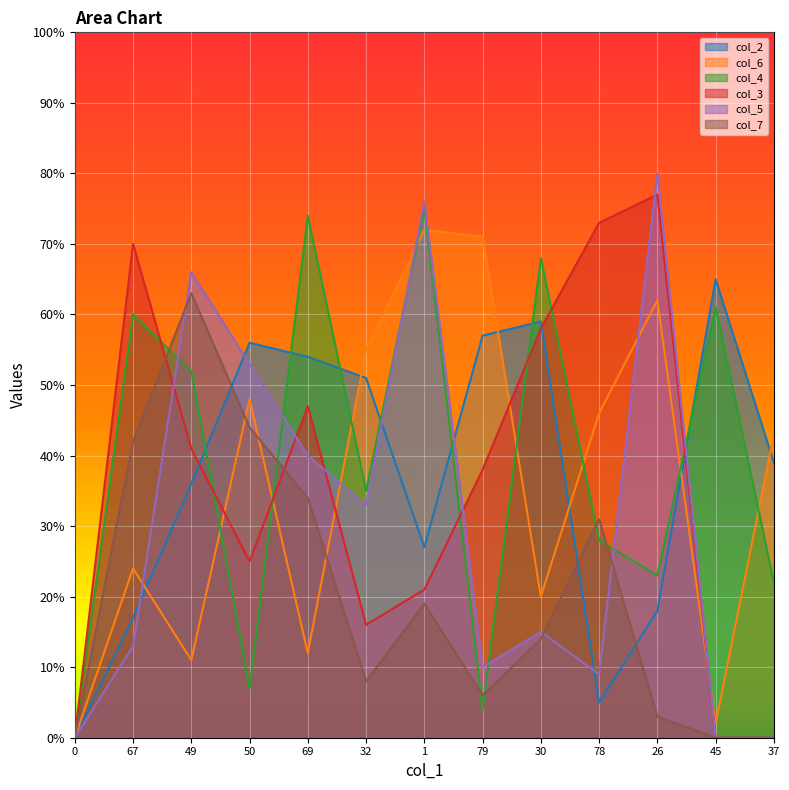

The value of col_7 at 0 is -25. True or false?

False